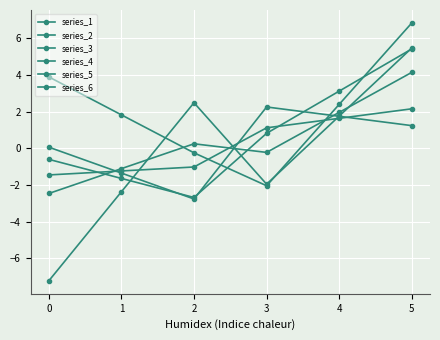

What is the approximate value of series_5 at 2?

-0.3